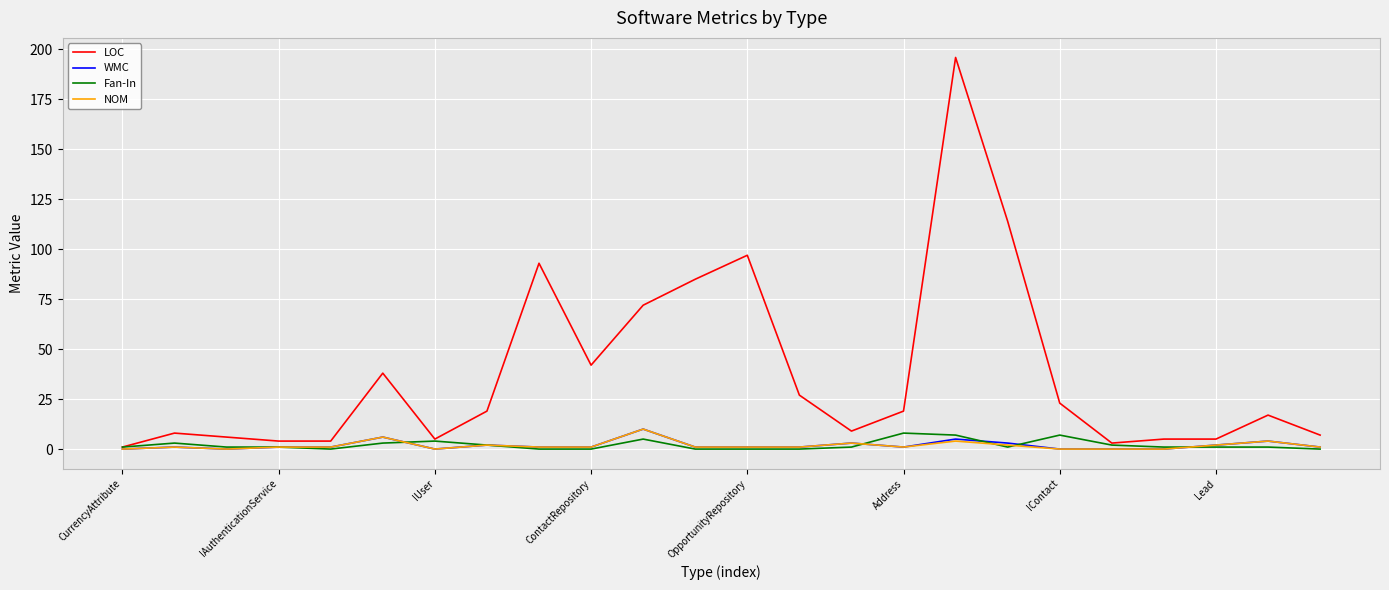

Does the chart have visible grid lines?

Yes